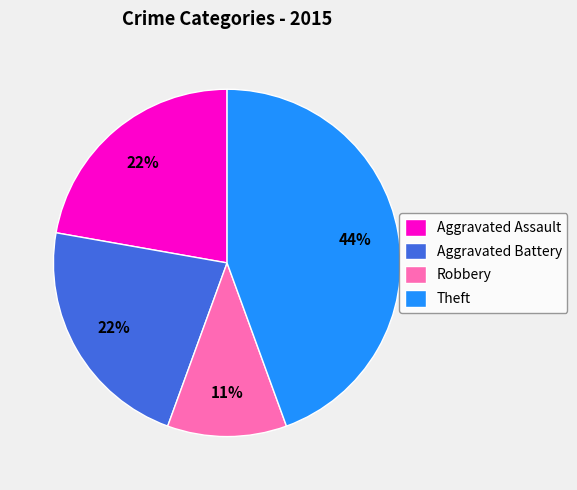

To the nearest percent, what is the combined percentage of Robbery and Theft?

56%